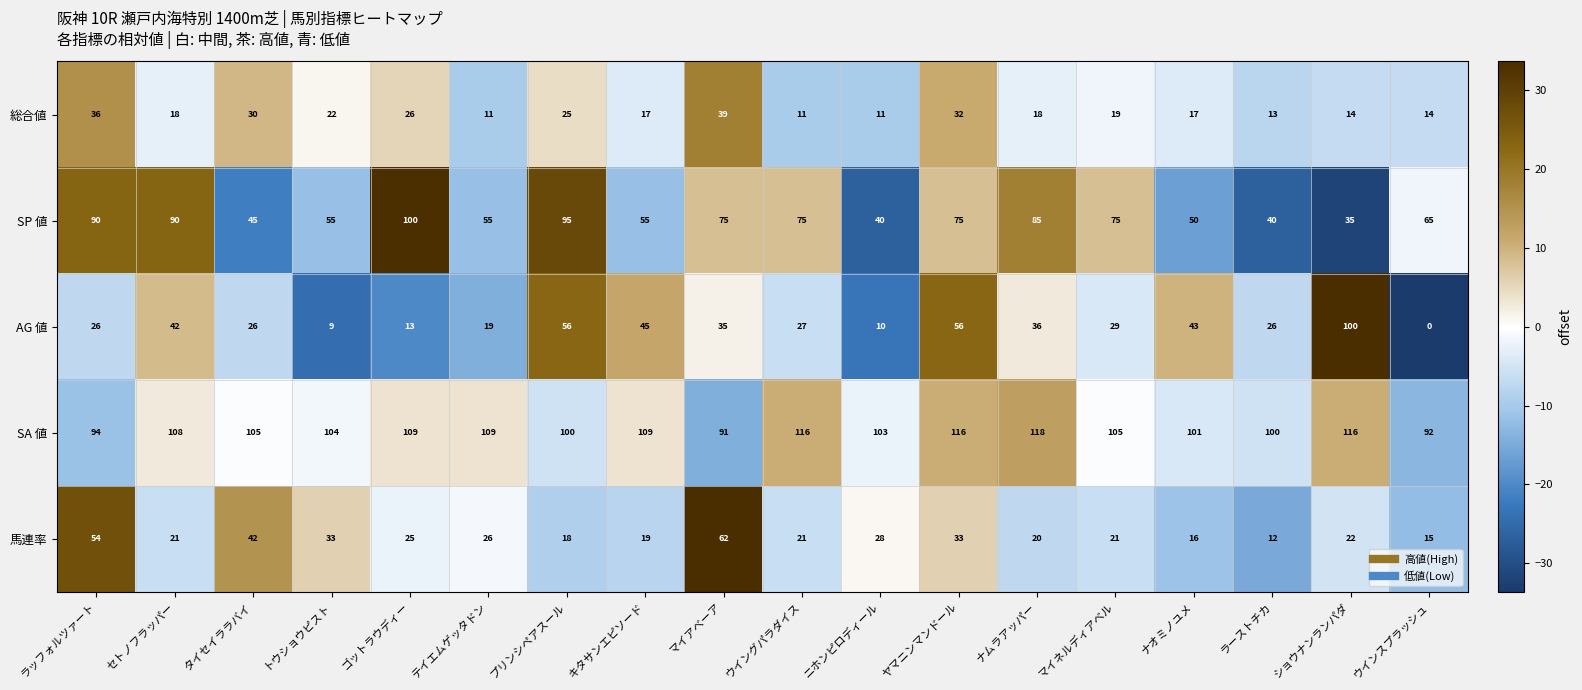

Rank the series at ショウナンランパダ from lowest to highest value.

総合値, 馬連率, SP 値, AG 値, SA 値